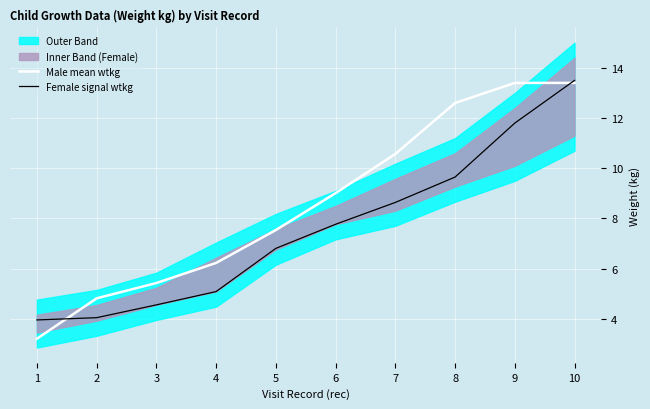

At which label is Female signal wtkg closest to 8?

6